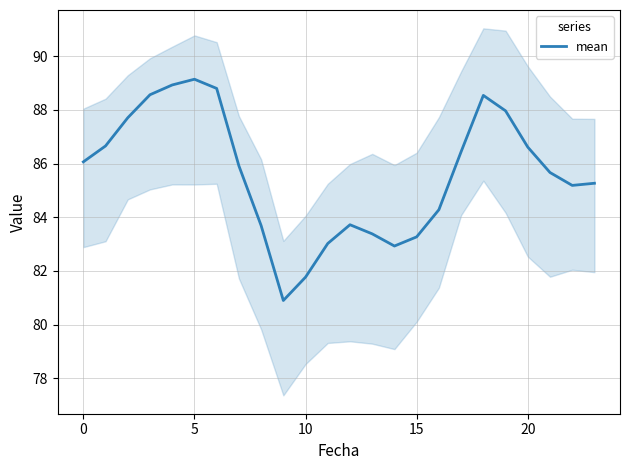

What value does the data have at 10?

81.8